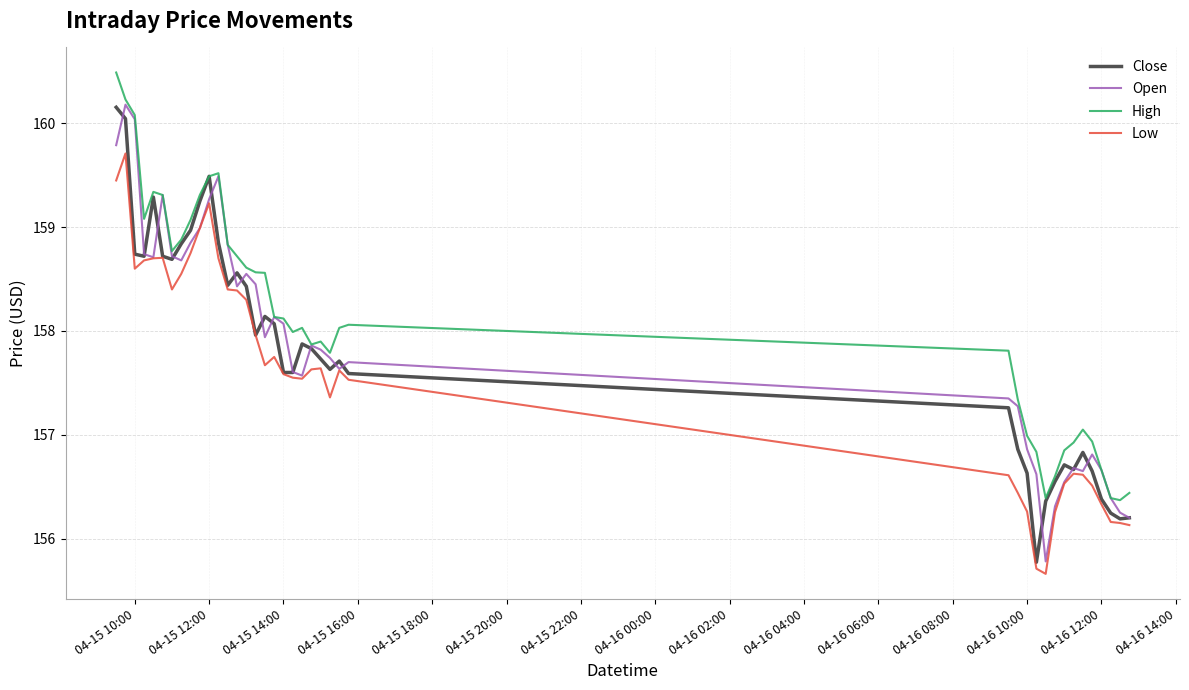

True or false: High and Low cross at least once.

False